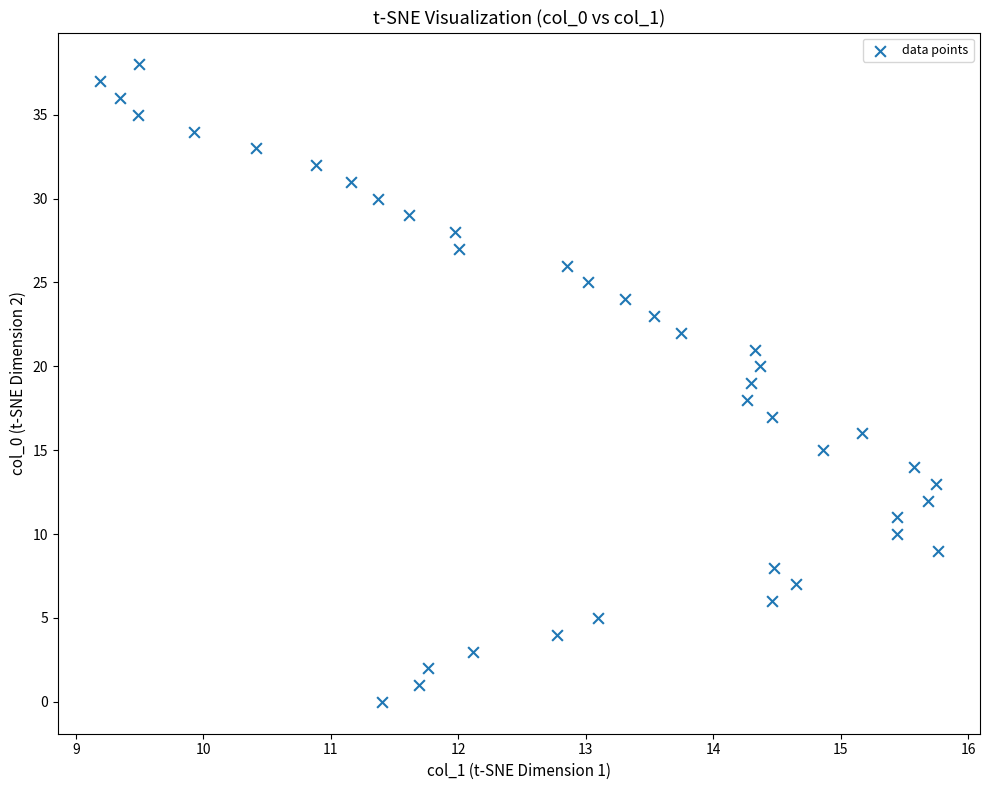

What is the range of Y values (max minus min)?

38